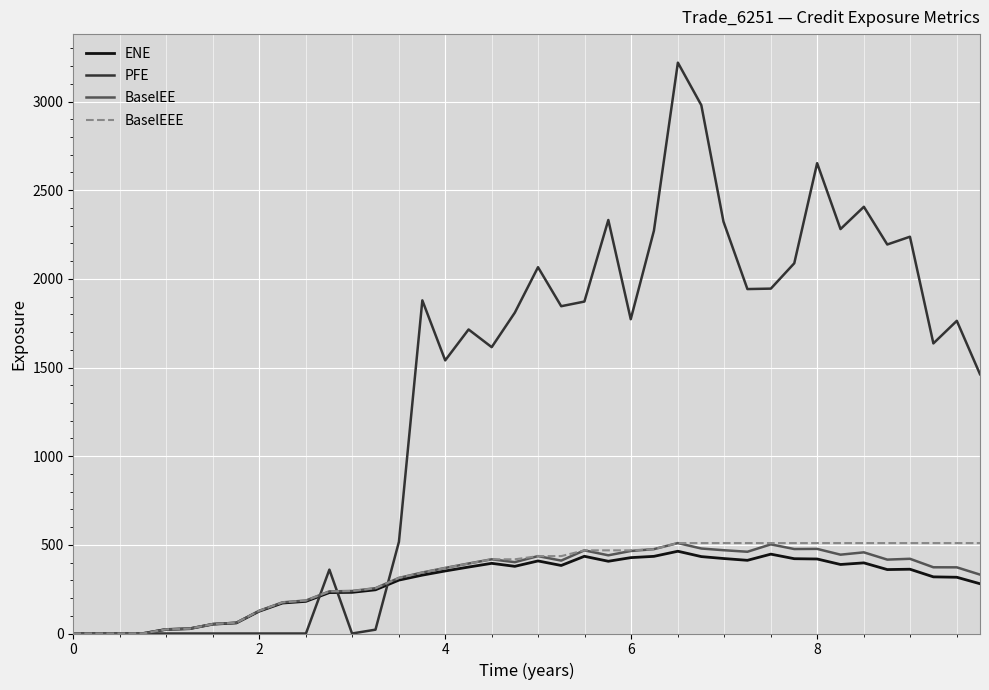

Which series has the widest spread of values?

PFE